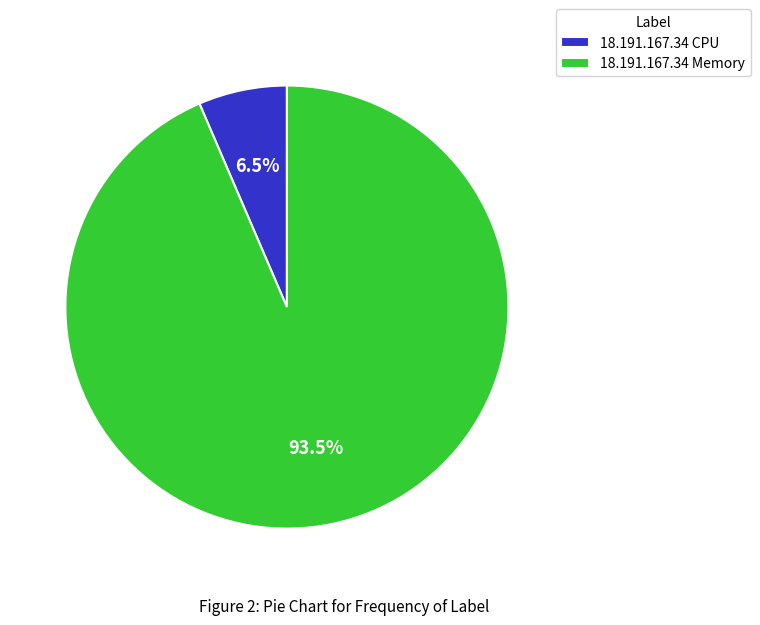

Combined, what portion of the pie is 18.191.167.34 CPU and 18.191.167.34 Memory?

100.0%